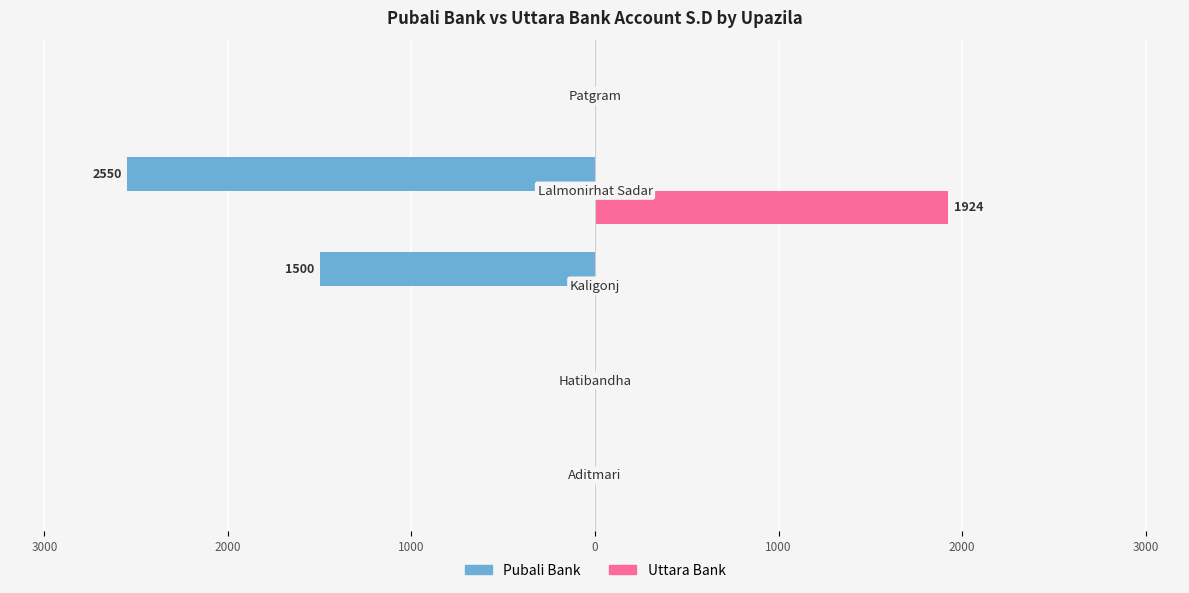

What are all the series names shown in the legend?

Pubali Bank, Uttara Bank